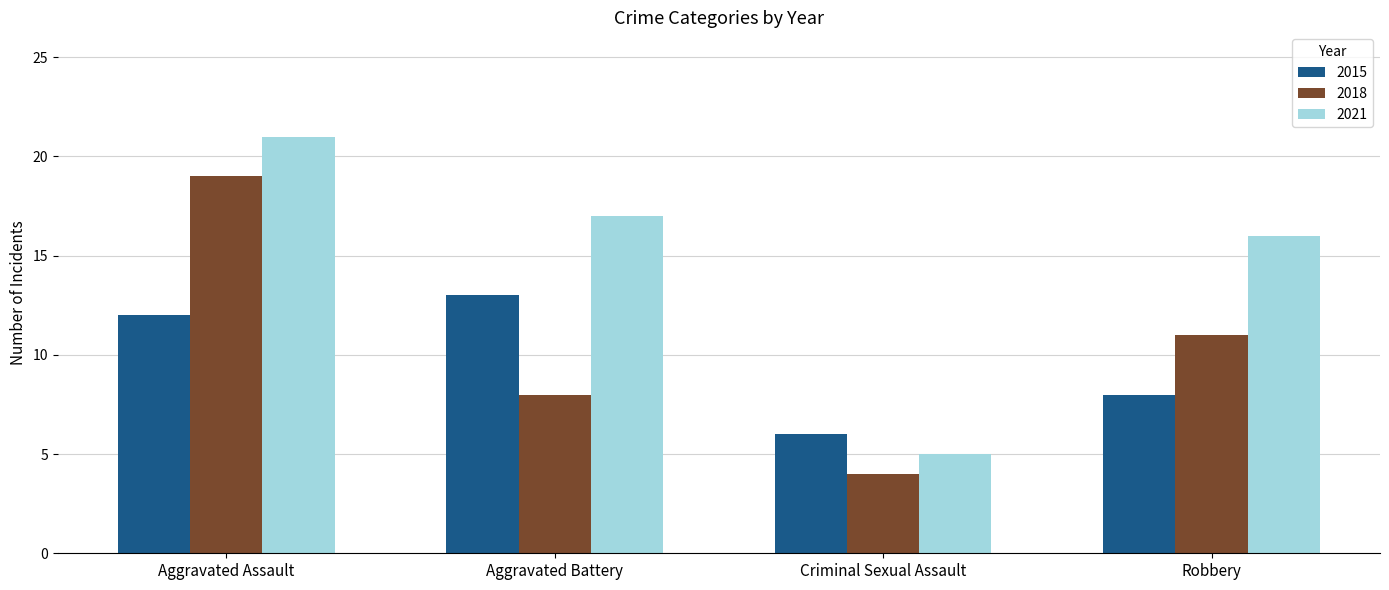

At Robbery, list the series in order from smallest to largest.

2015, 2018, 2021